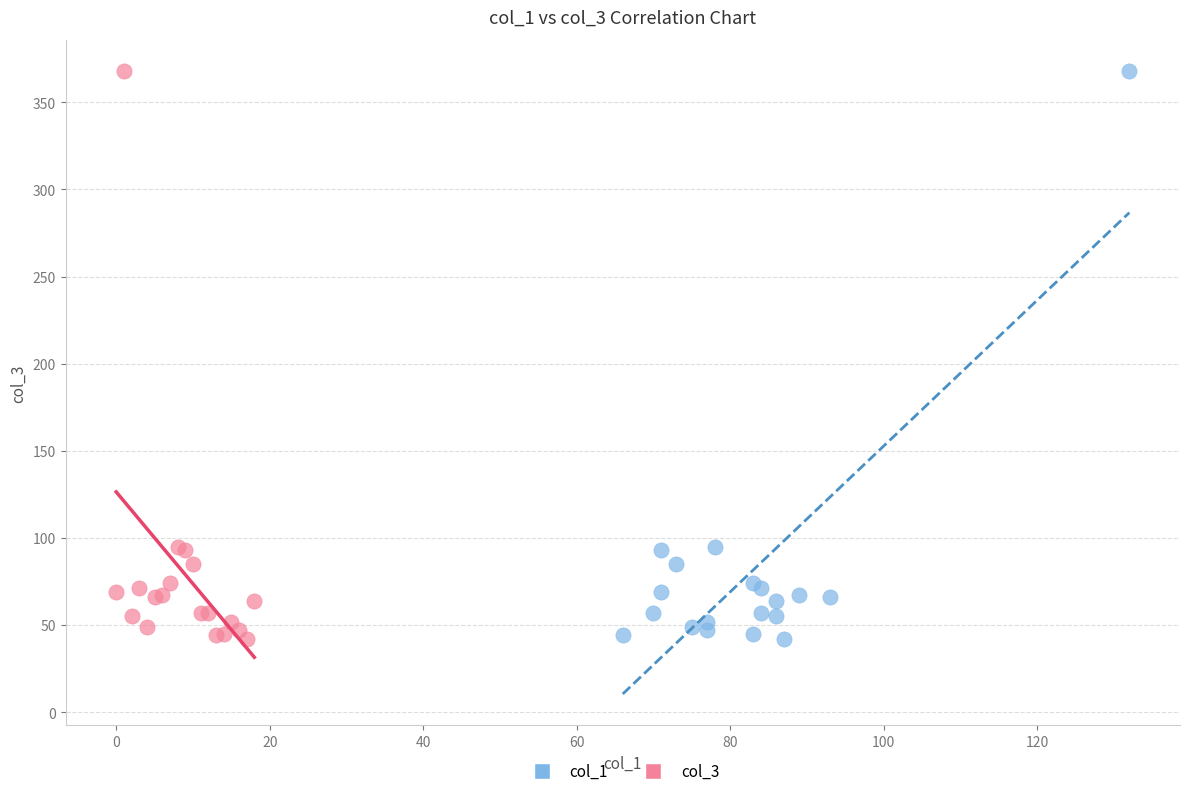

What are all the series names shown in the legend?

col_1, col_3